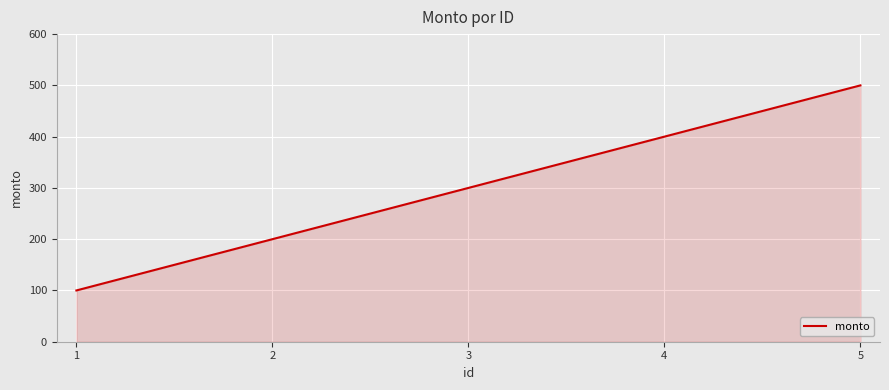

Does the chart have visible grid lines?

Yes